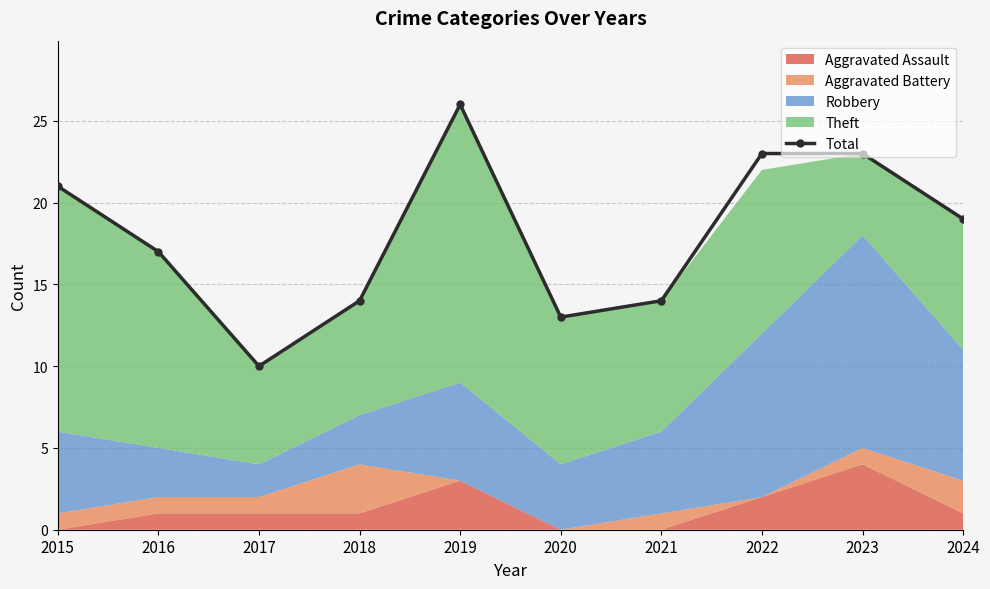

What is the value of the 8th point from the left?

23